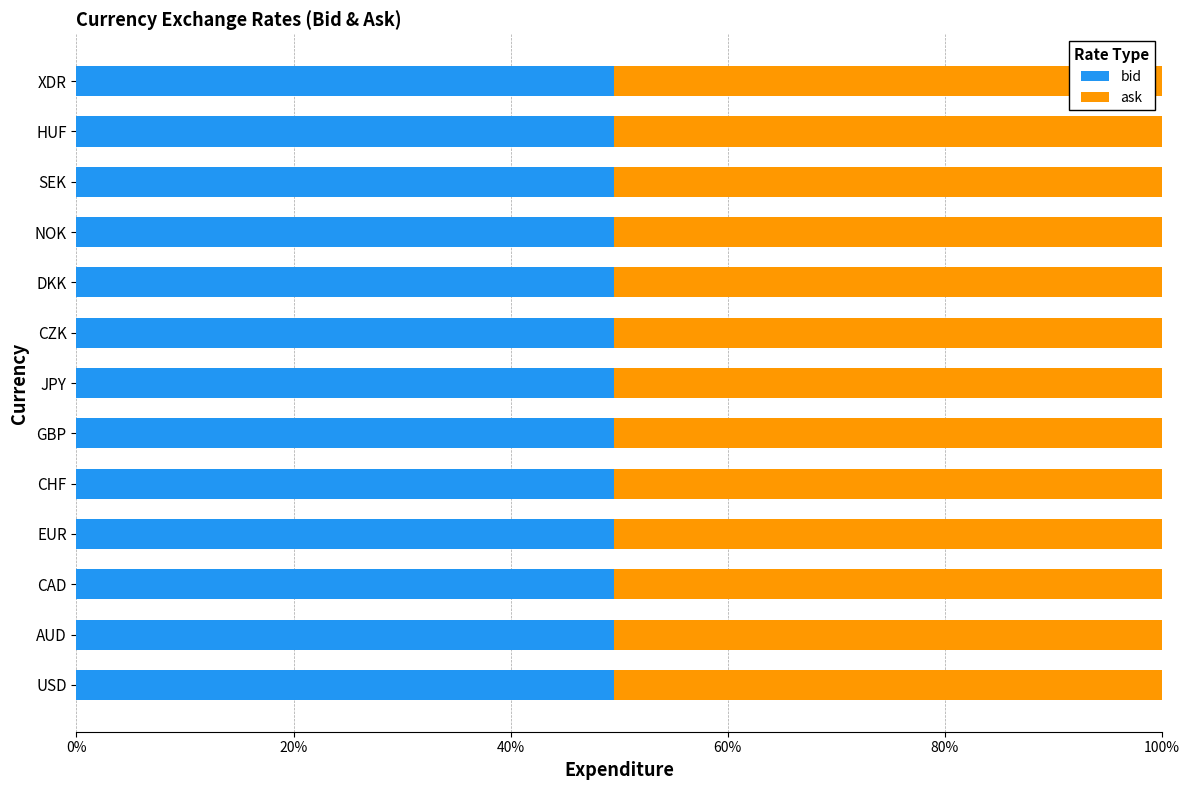

What are all the series names shown in the legend?

bid, ask